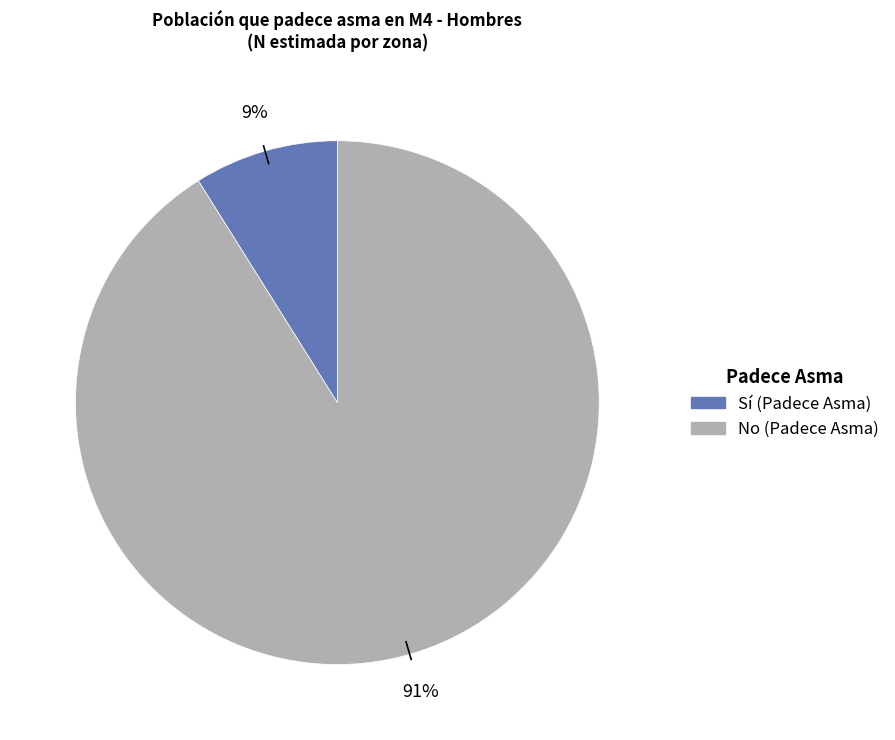

Is there any slice that represents more than half of the pie?

Yes